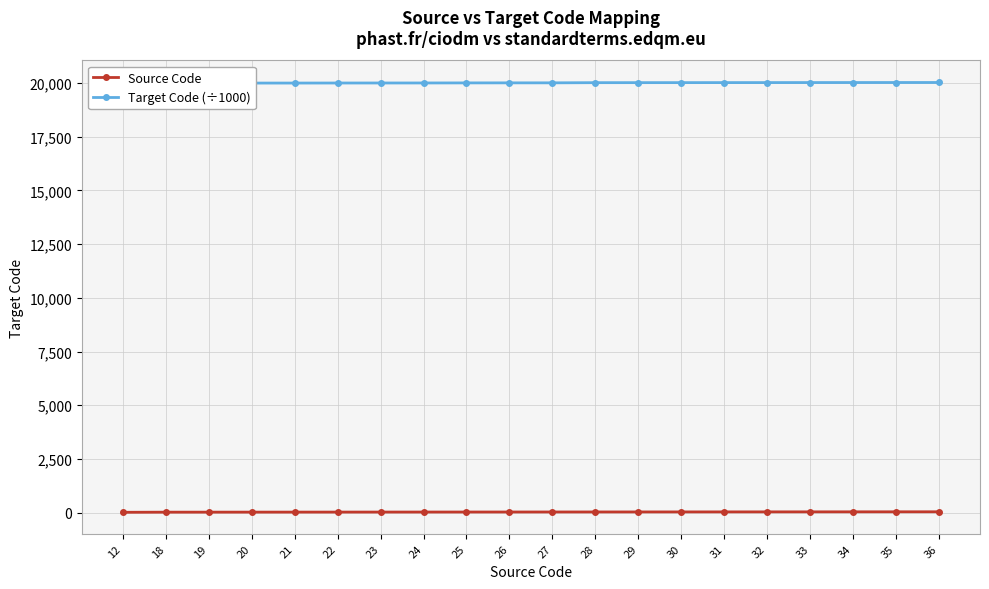

Which has a higher value, 27 or 32?

32